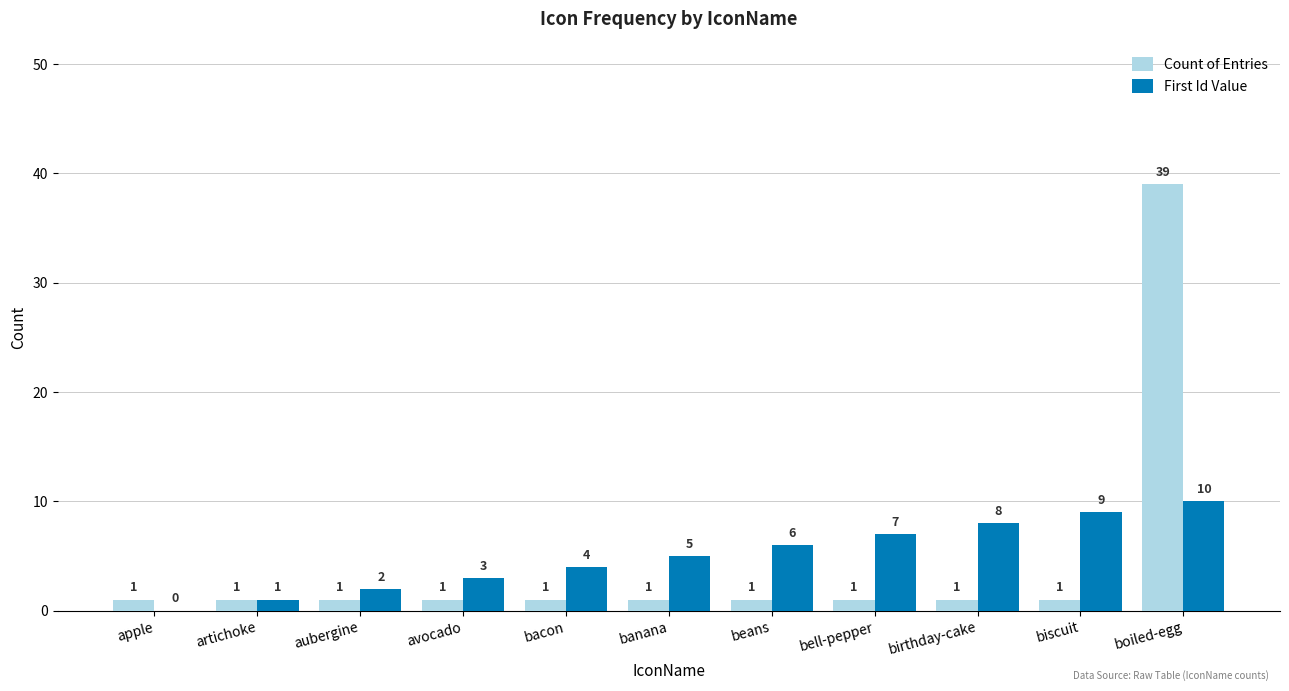

Are the bars grouped side by side (vs. stacked)?

Yes